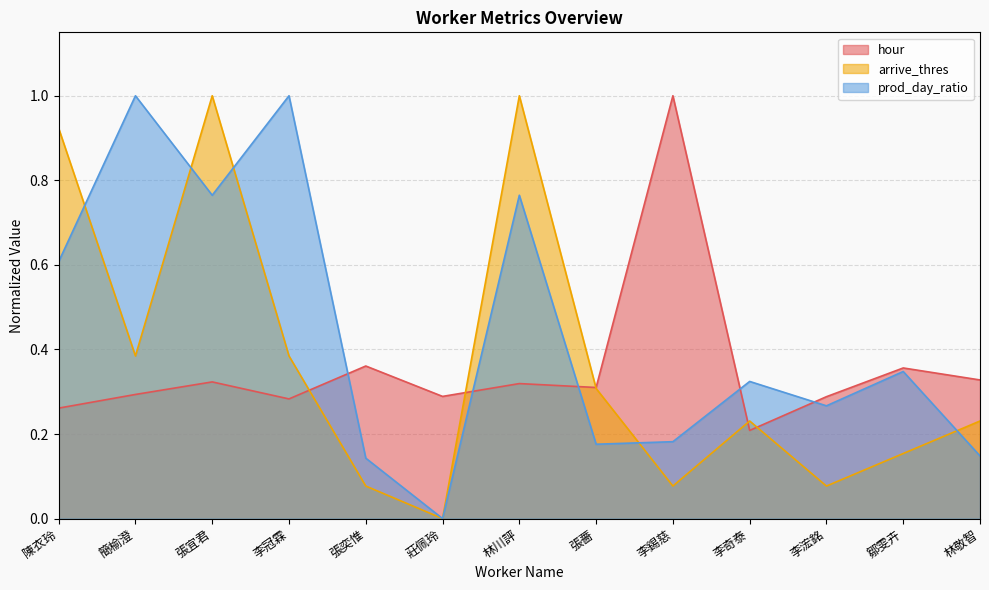

True or false: hour and arrive_thres intersect in this chart.

True